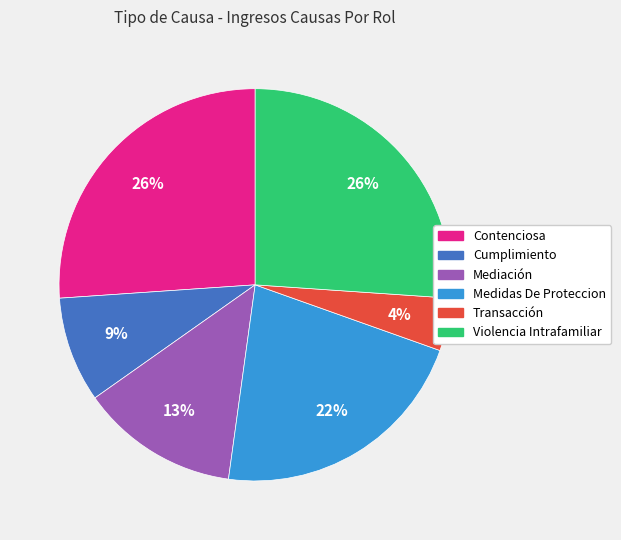

How many slices are in this pie chart?

6